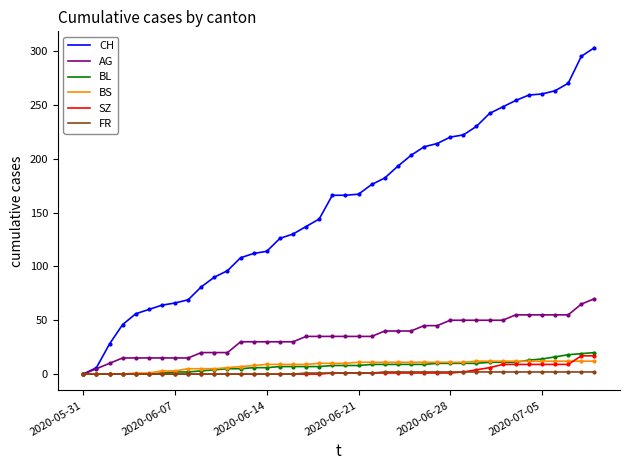

Which series has the largest total across all categories?

CH